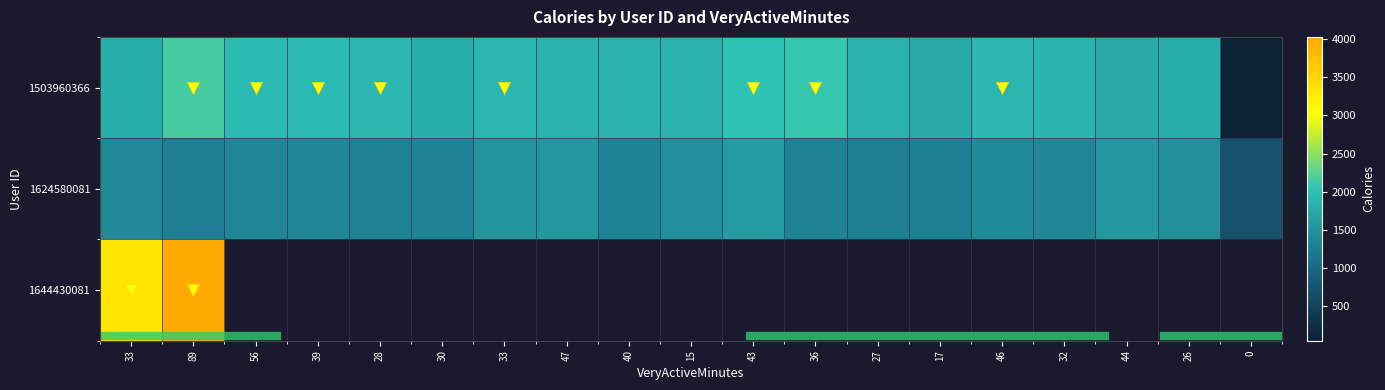

What is the lowest value of the 1644430081 series?

3323.0